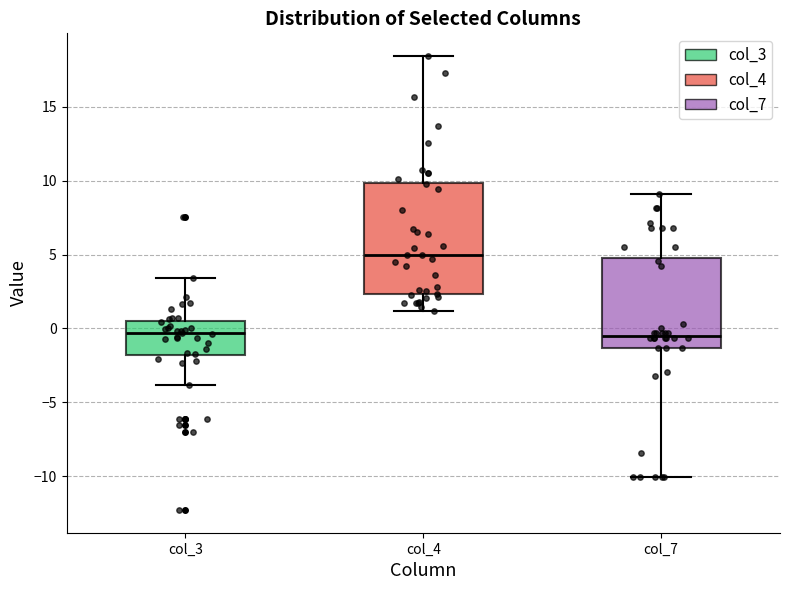

Reading left to right, transcribe this box plot: for each box, give where its median line is, the range the box spans, and where its two whiskers end, as read against the y-axis. The values are not printed on the chart, so give them approximately, as read against the axis.

col_3: median -0.5, box -2.0 to 0.5, whiskers -4.0 to 3.5
col_4: median 5.0, box 2.5 to 10.0, whiskers 1.0 to 18.5
col_7: median -0.5, box -1.5 to 5.0, whiskers -10.0 to 9.0